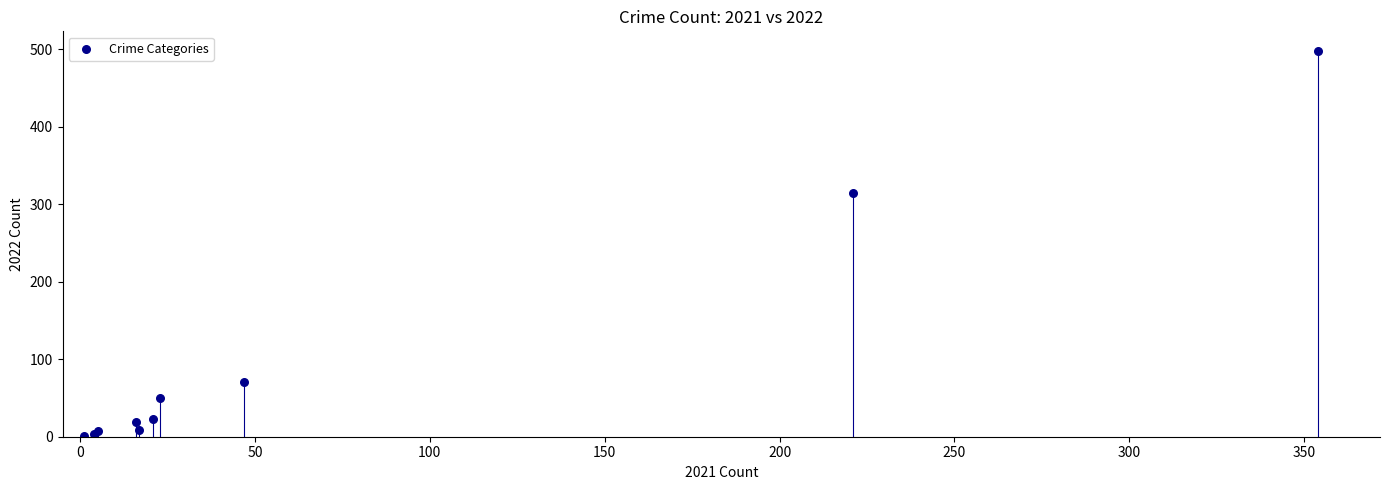

What Y value in the scatter plot is closest to 249?

314